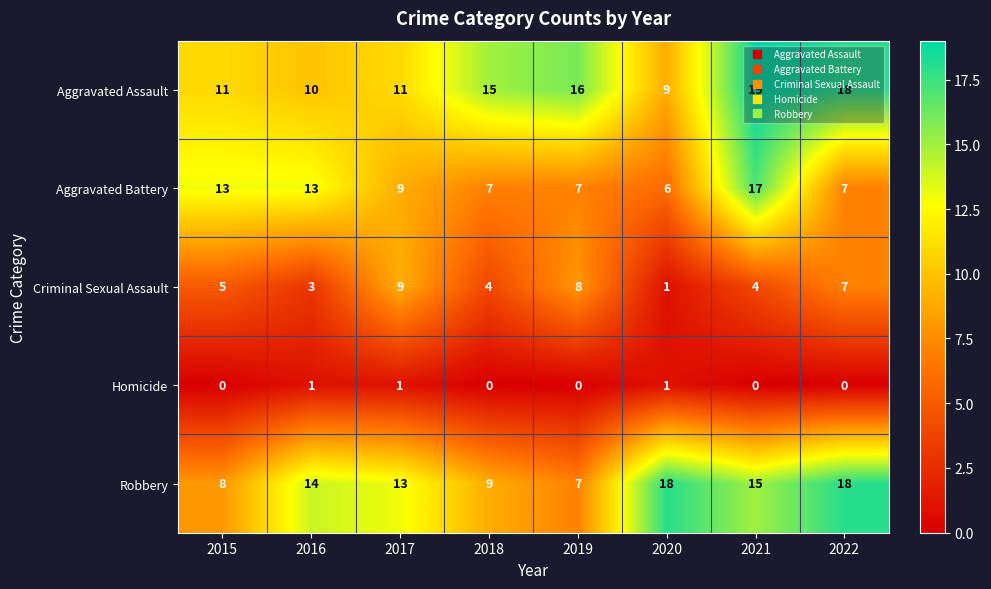

What is the difference between the second highest and second lowest values in the Criminal Sexual Assault series?

5